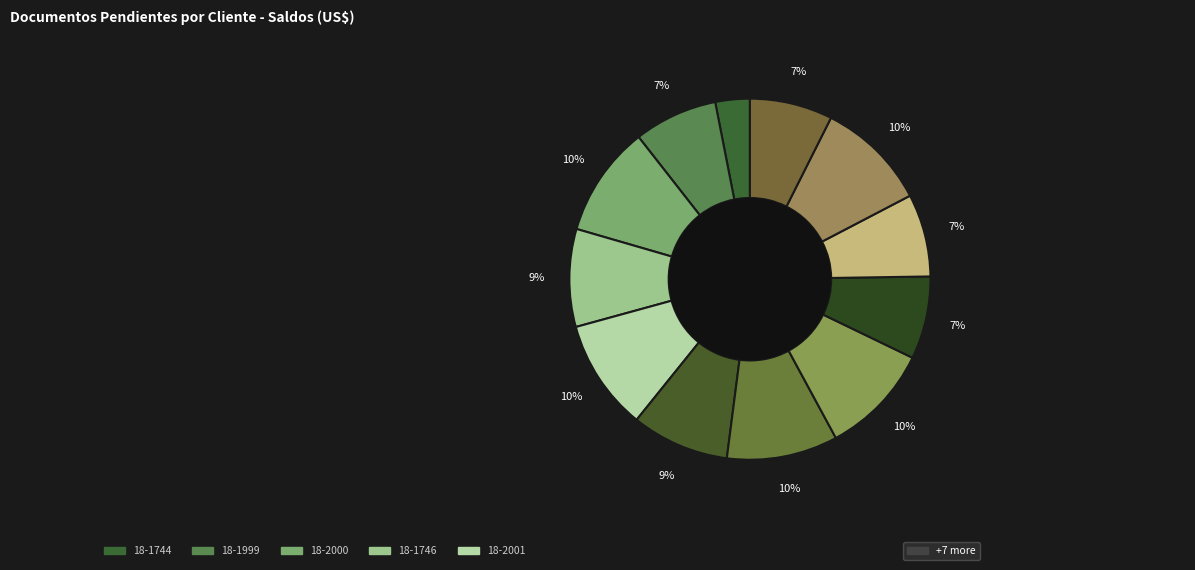

Count the number of slices in the pie.

12